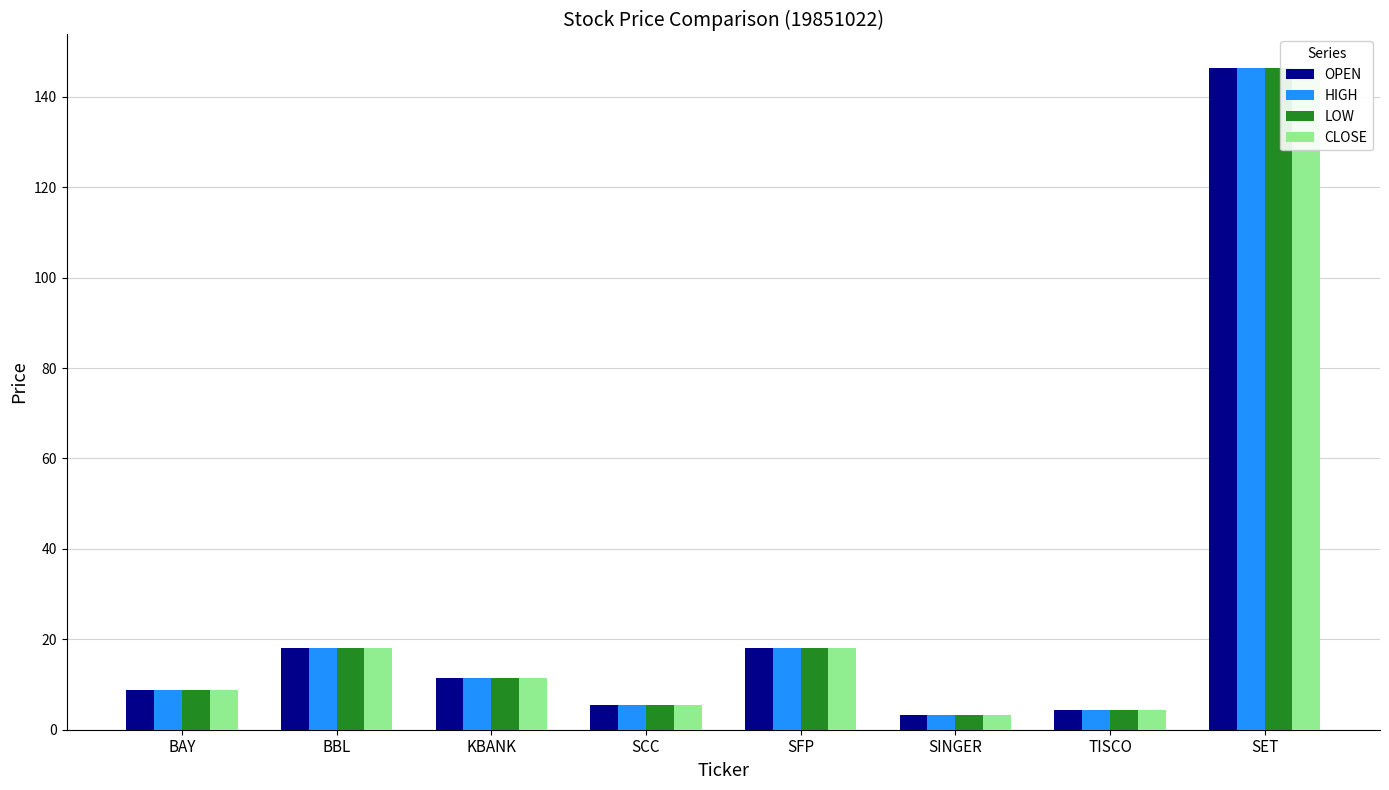

What is the sum of all HIGH values?

215.9